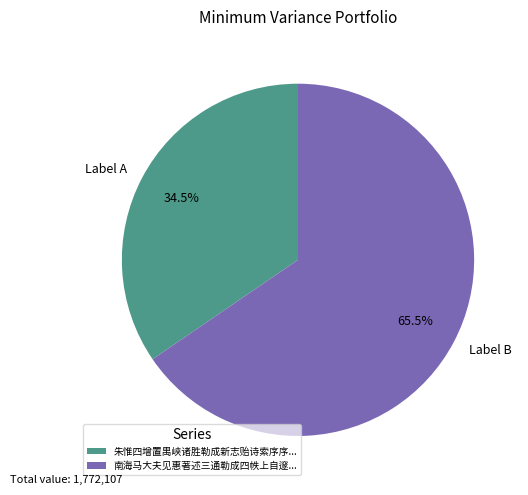

Rank the categories by value from highest to lowest.

南海马大夫见惠著述三通勒成四帙上自邃..., 朱惟四增置禺峡诸胜勒成新志贻诗索序序...